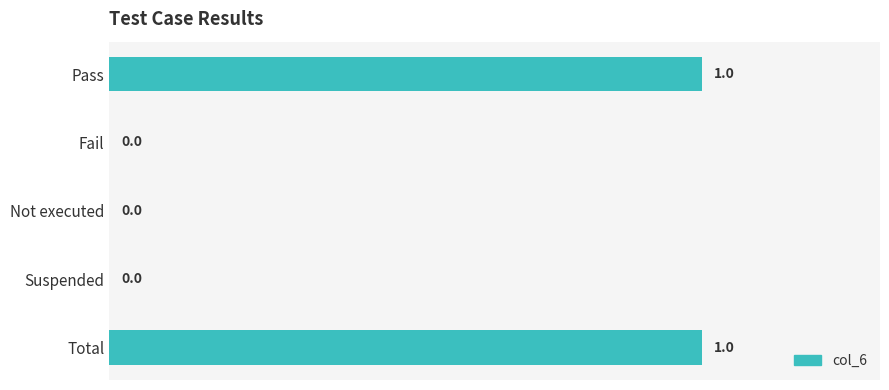

The chart shows a value of 2 at Total. True or false?

False